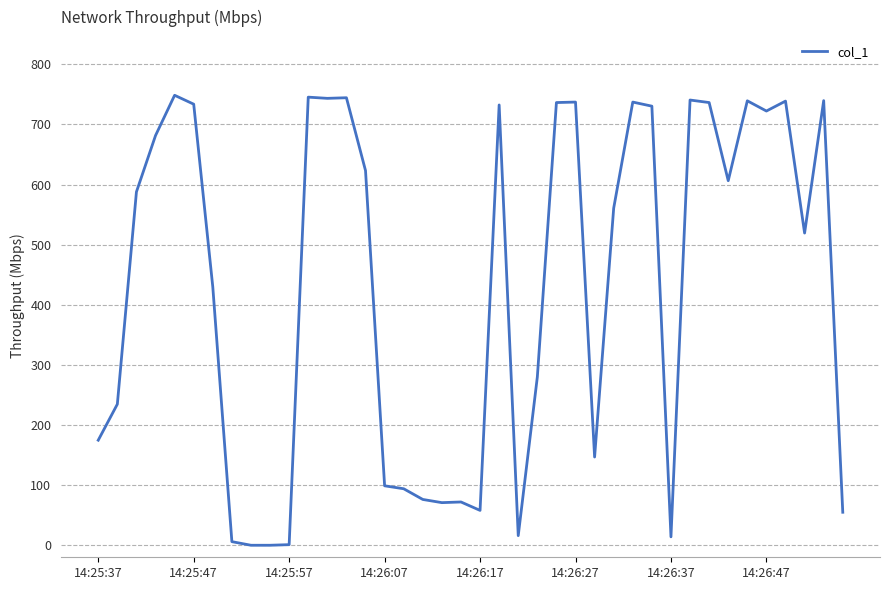

What is the greatest value displayed?

748.6